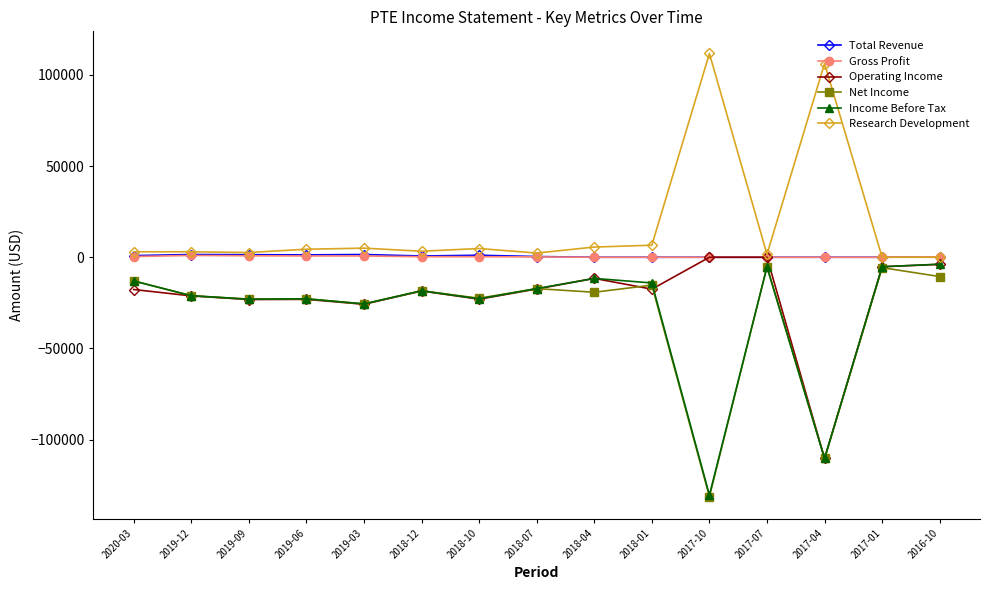

True or false: Gross Profit and Income Before Tax intersect in this chart.

False